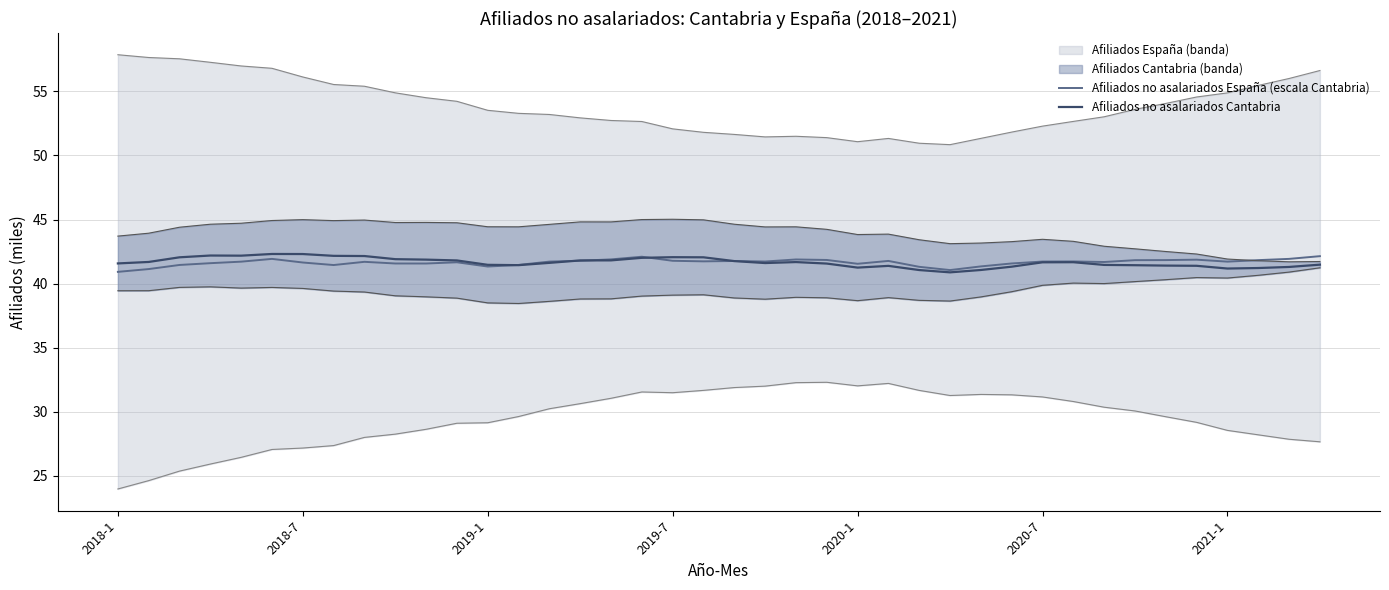

True or false: Afiliados no asalariados España (escala Cantabria) and Afiliados no asalariados Cantabria intersect in this chart.

True